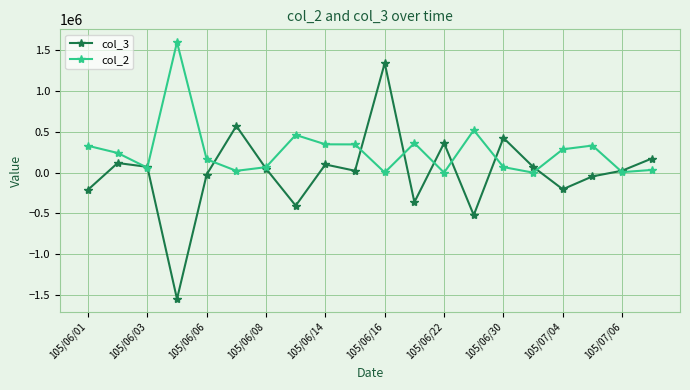

Which series has the largest range (max minus min)?

col_3